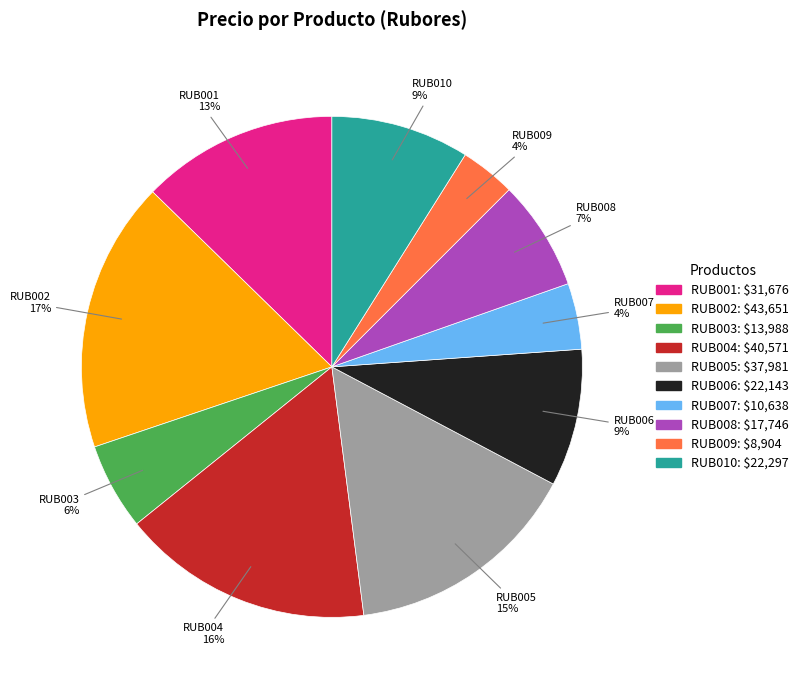

Count the number of slices in the pie.

10